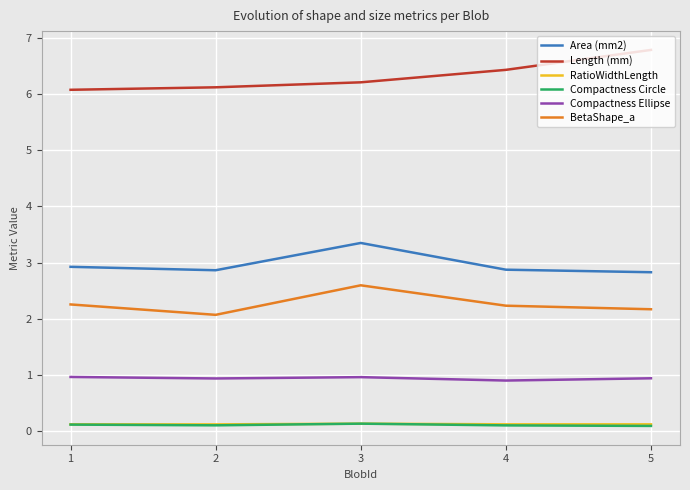

At how many categories does at least one series exceed 4?

5